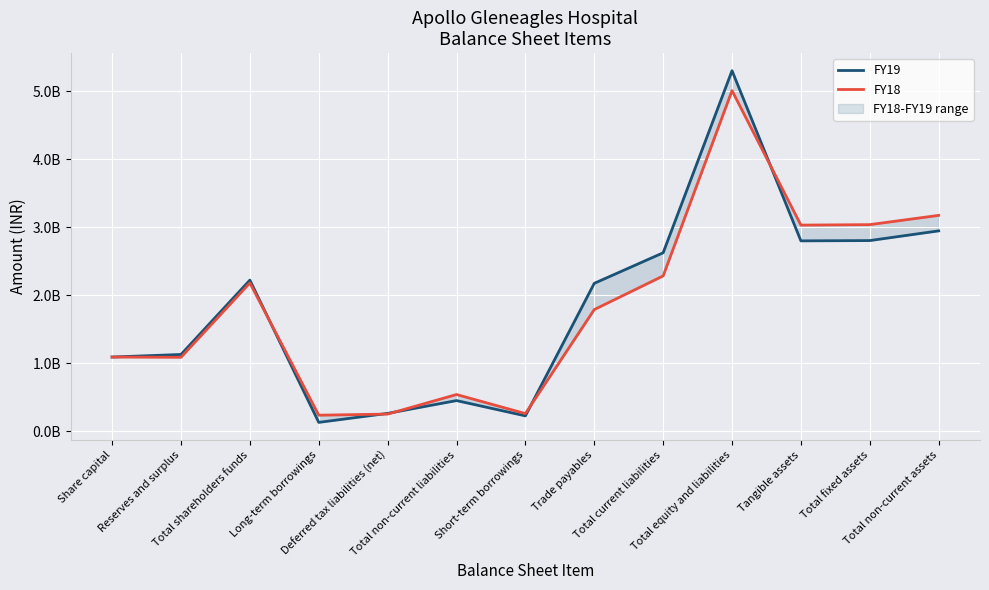

True or false: FY18 has more than 1 points higher than both neighbors.

True